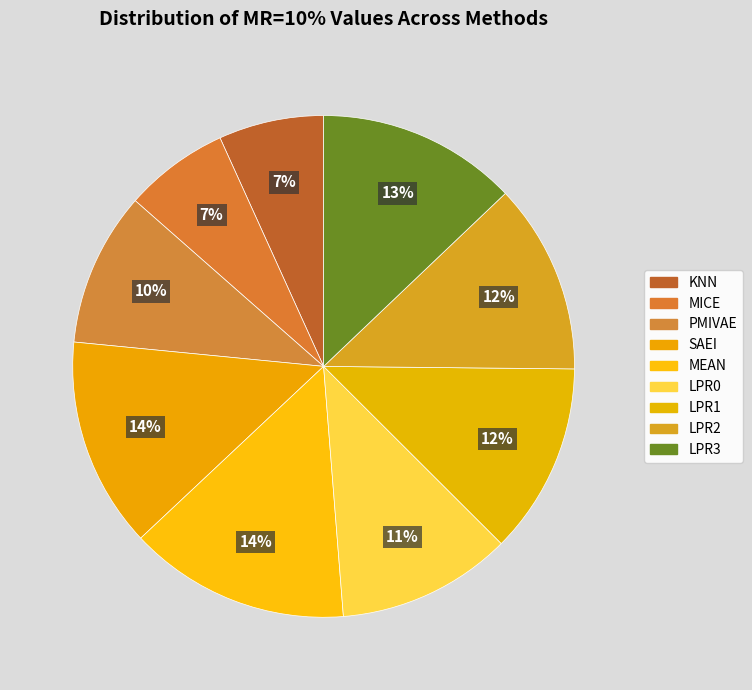

Which slice is the smallest?

MICE